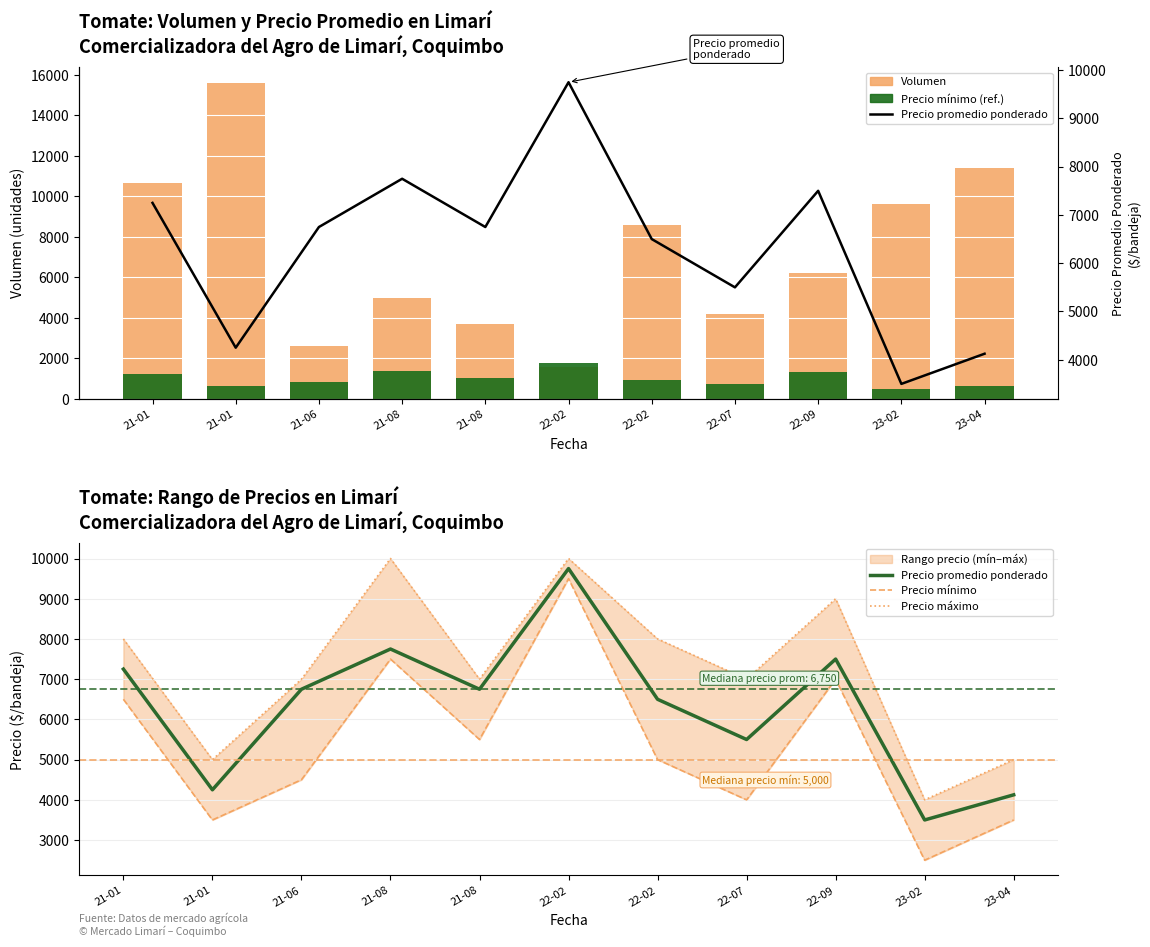

At which label is Volumen closest to 8600?

22-02